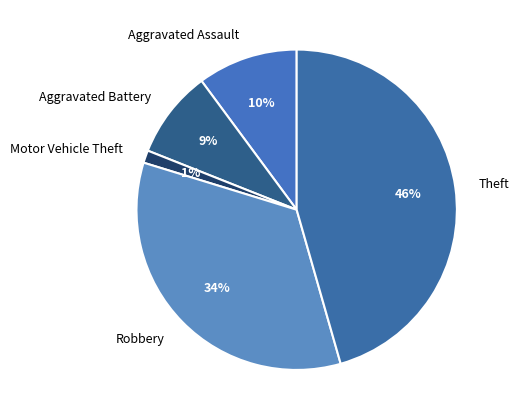

Rank the categories by value from highest to lowest.

Theft, Robbery, Aggravated Assault, Aggravated Battery, Motor Vehicle Theft